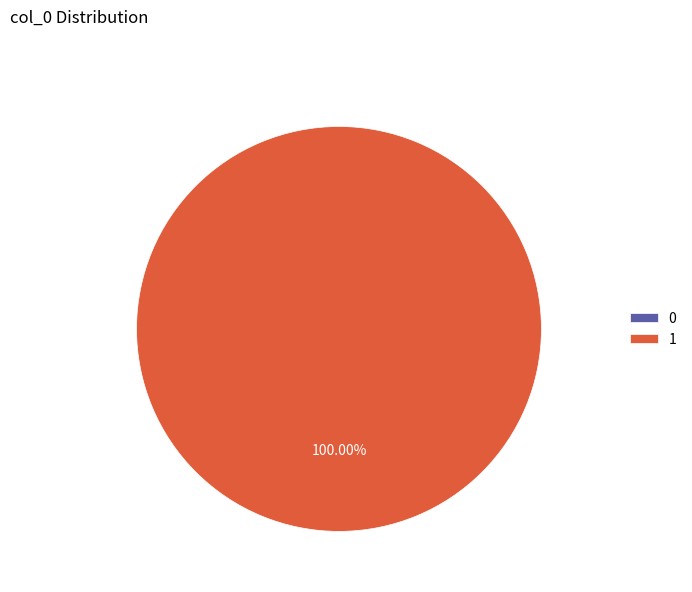

Does Row 1 account for over 50% of the chart?

Yes